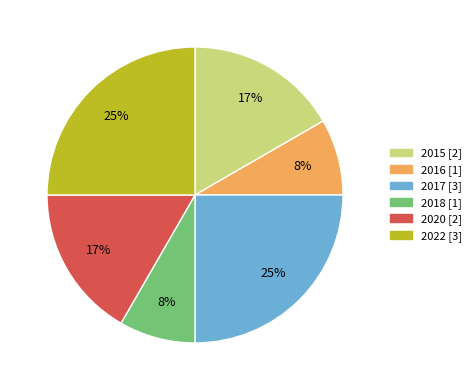

To the nearest percent, what is the difference between the largest and smallest slice percentages?

17%